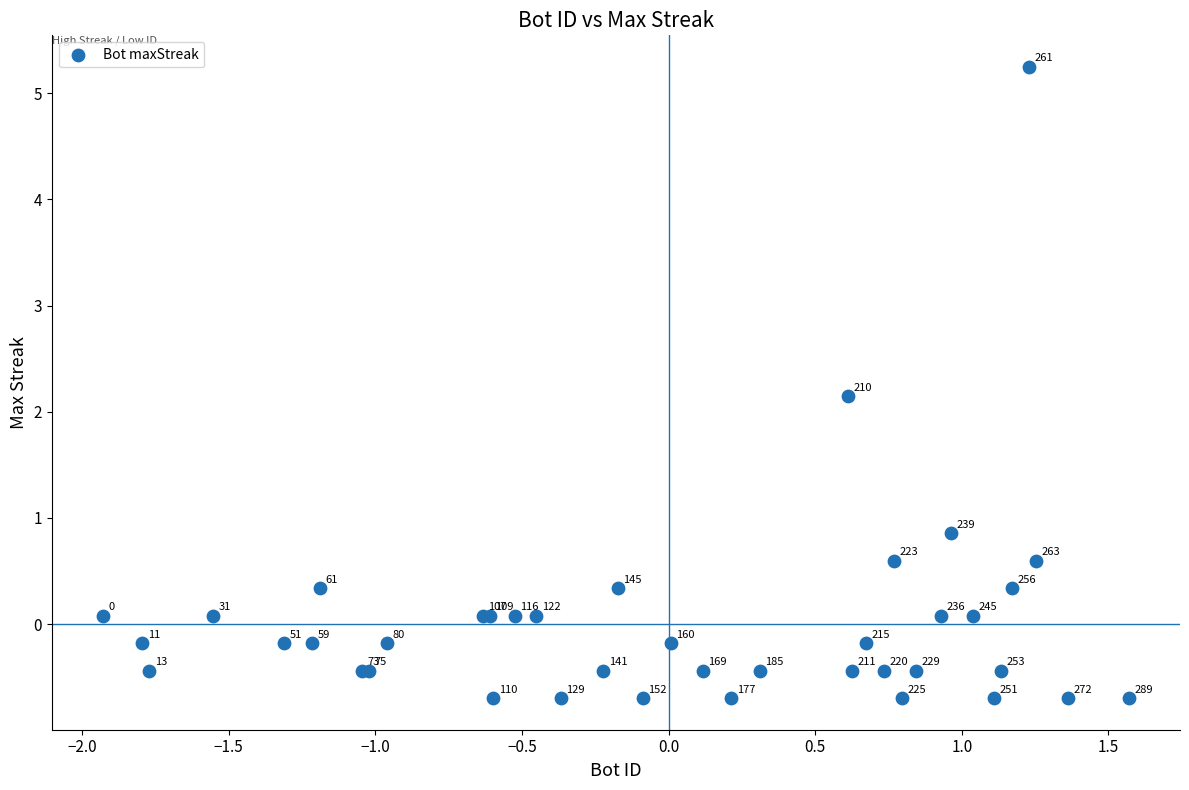

What Y value in the scatter plot is closest to 2?

2.1